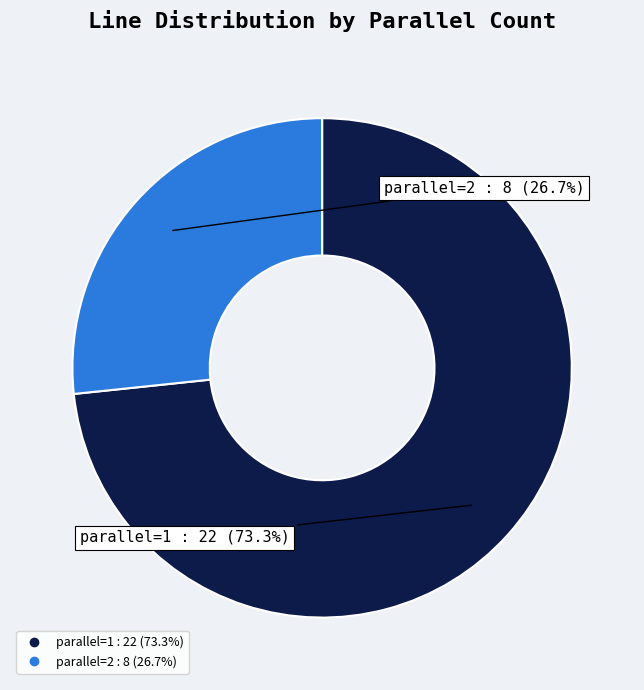

How many slices are in this pie chart?

2